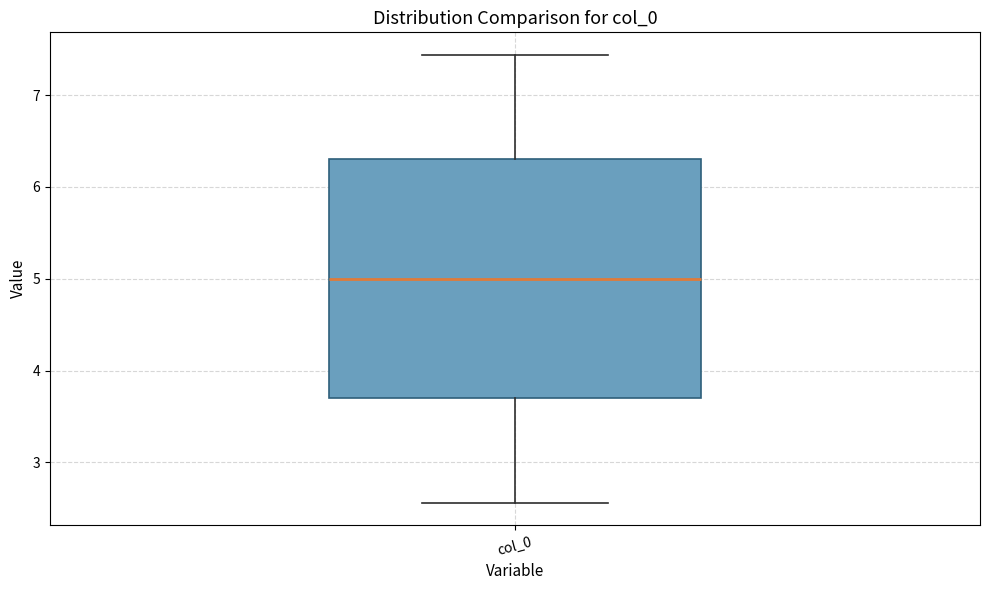

Where is the upper edge of the box for col_0 on the y-axis? The values are not printed on the chart, so give them approximately, as read against the axis.

6.3